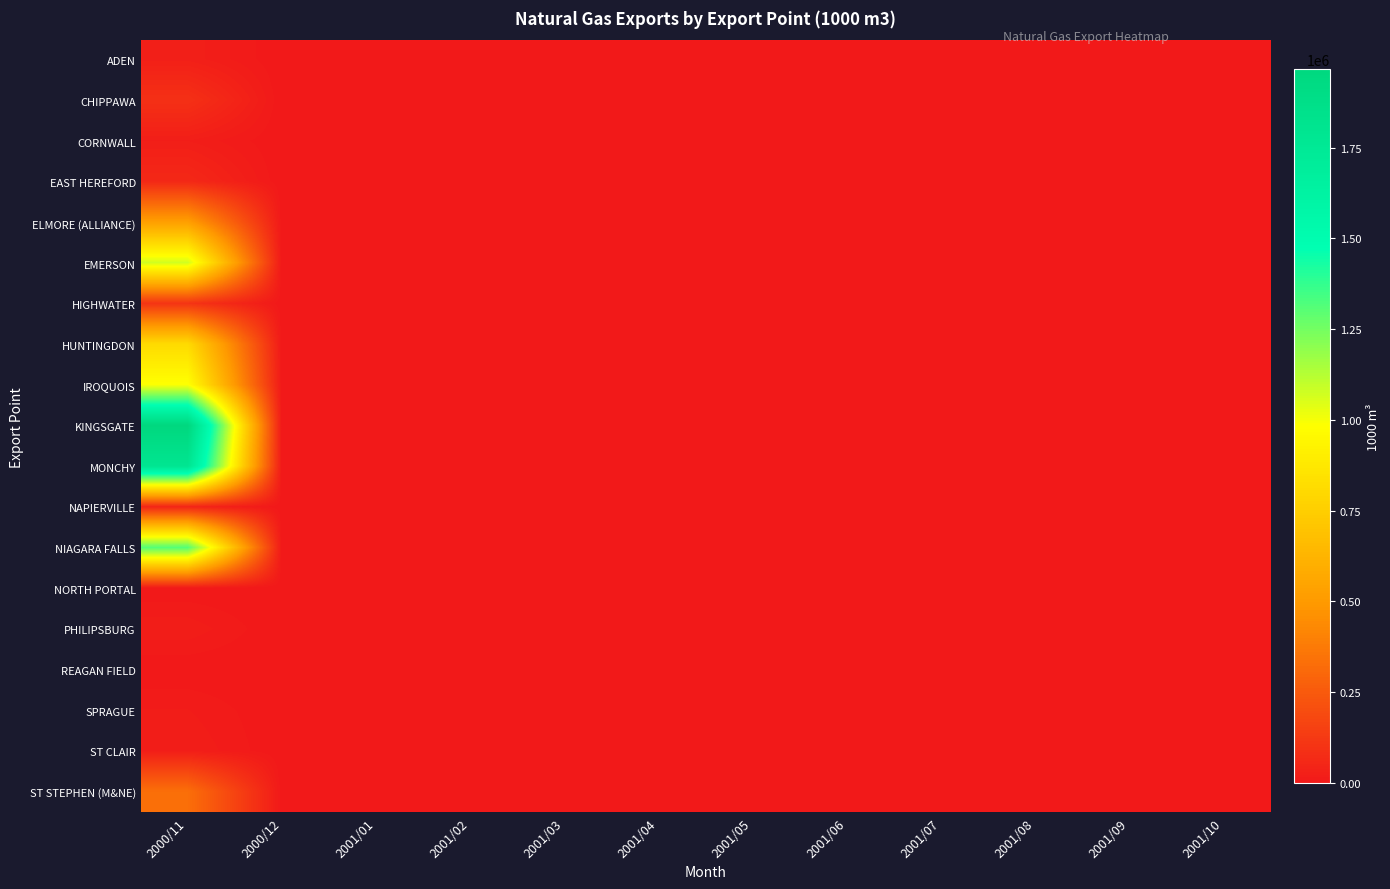

Which has a higher value, 2001/07 or 2001/08?

2001/07